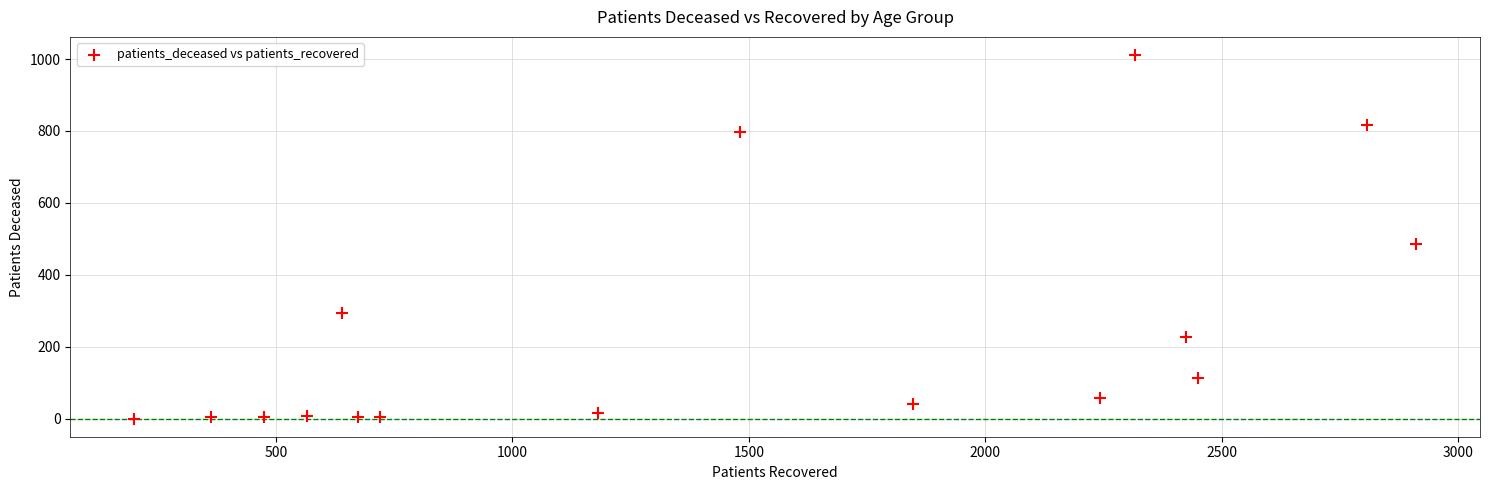

What Y value in the scatter plot is closest to 505?

485